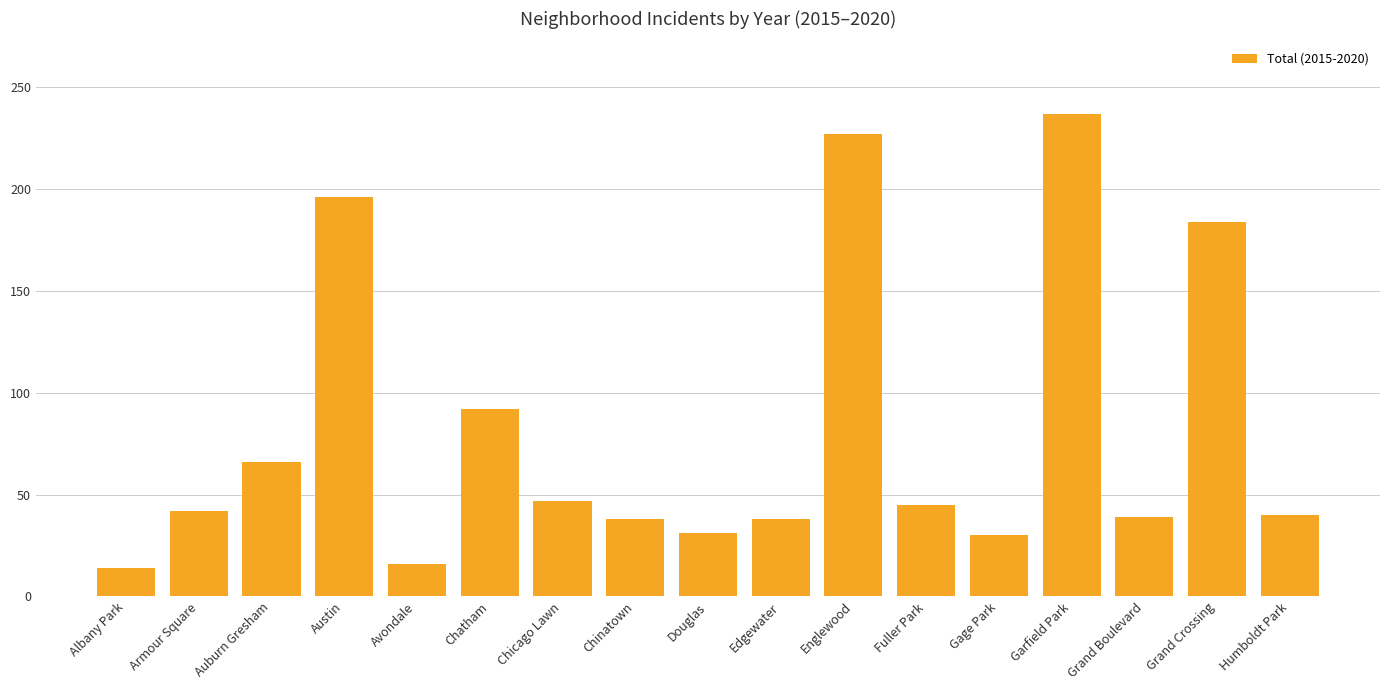

At which label is the value closest to 125?

Chatham